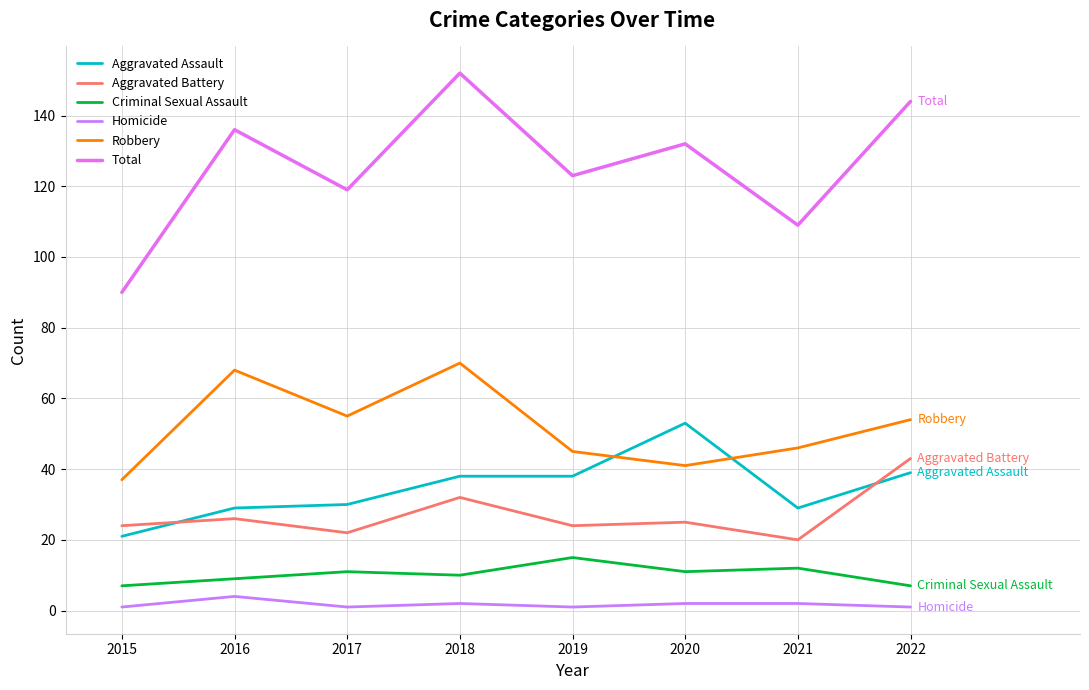

At which category is the sum across all series the highest?

2018